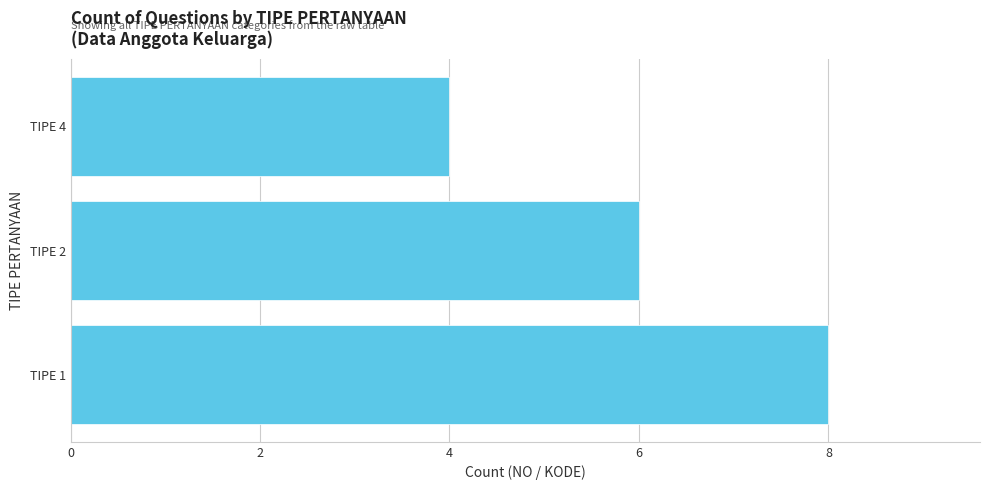

Does the chart contain stacked bars?

No